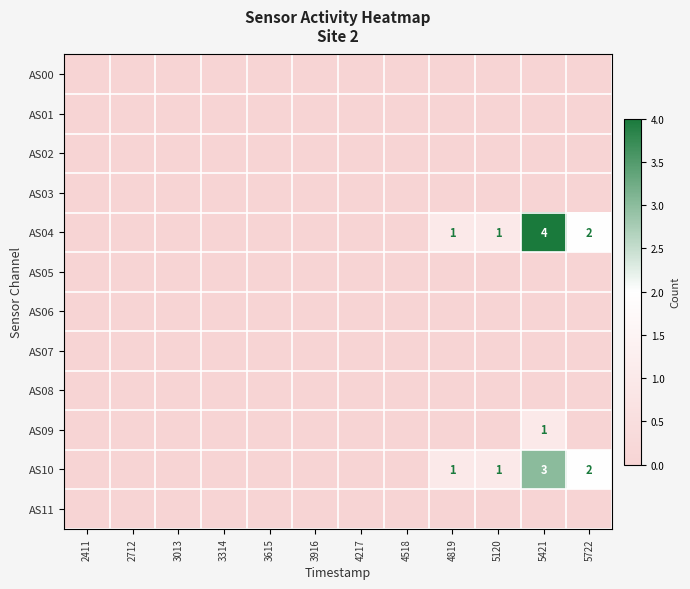

At which category is the sum across all series the highest?

5421